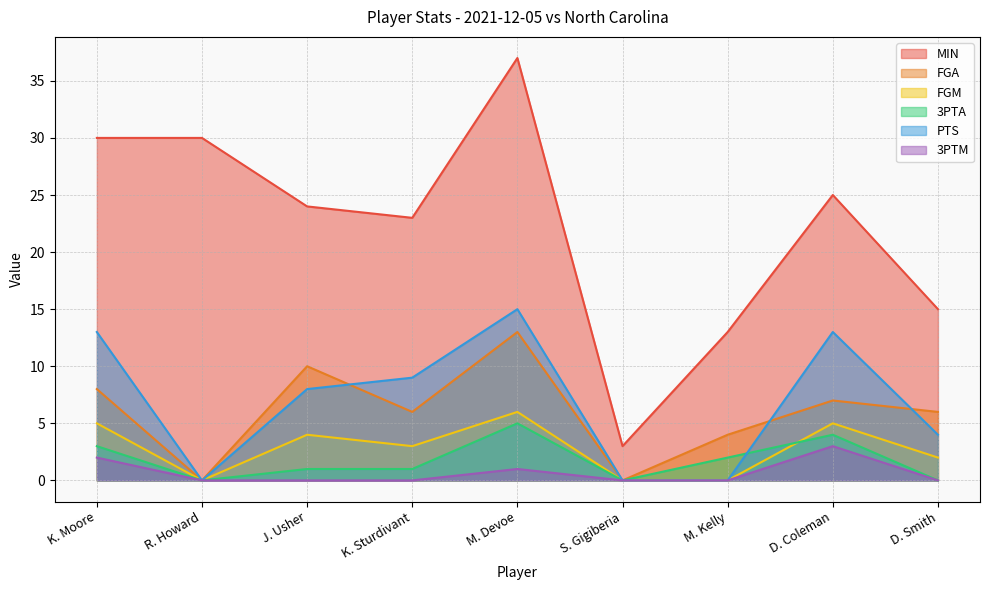

Between M. Devoe and M. Kelly, which series saw the biggest shift?

MIN